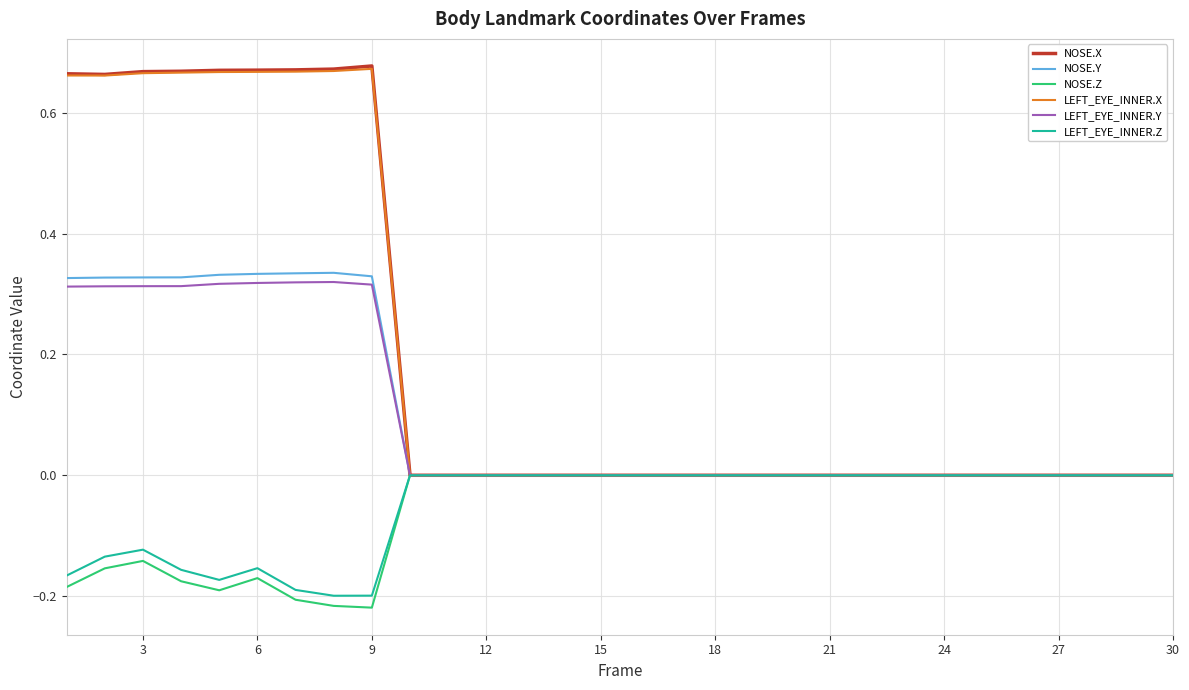

Count the number of categories in the chart.

30